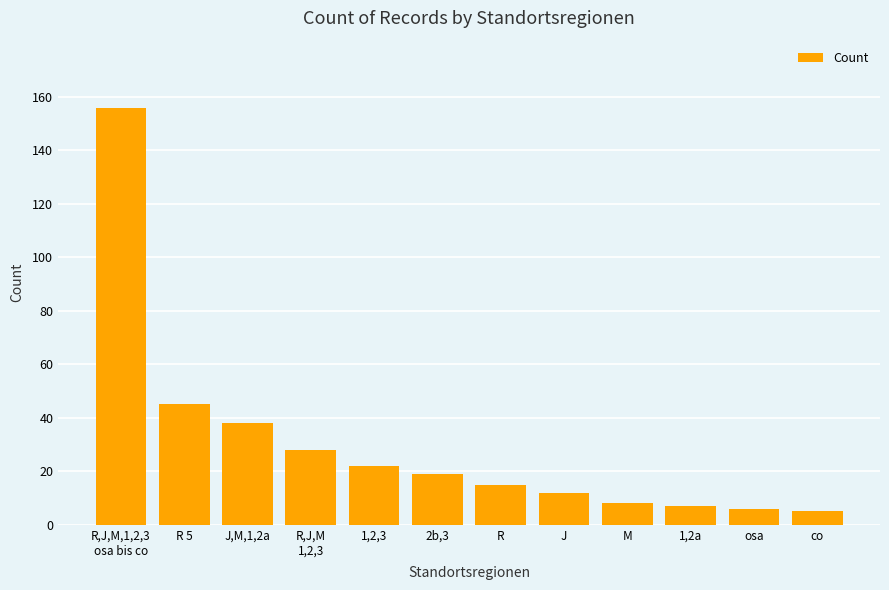

What is the sum of the values at J,M,1,2a and M?

46